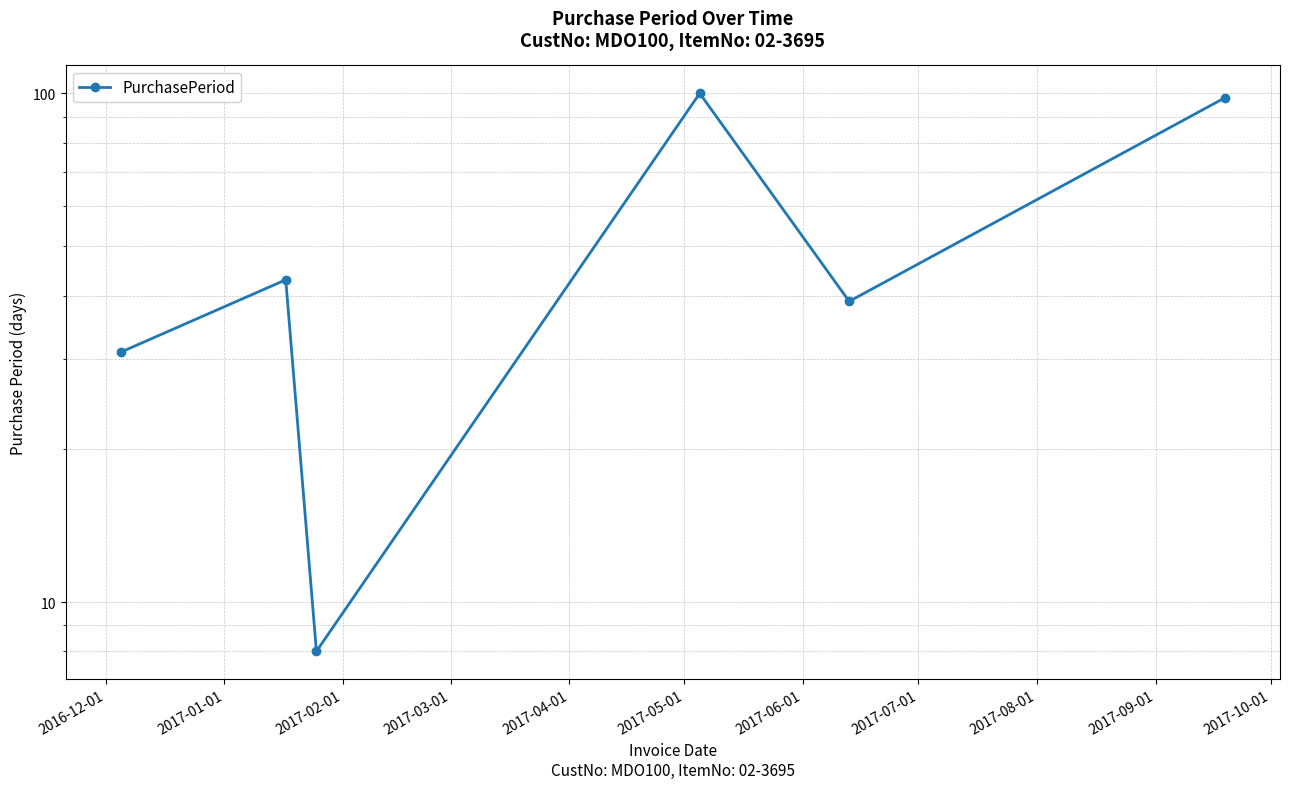

Count the number of data series in this chart.

1